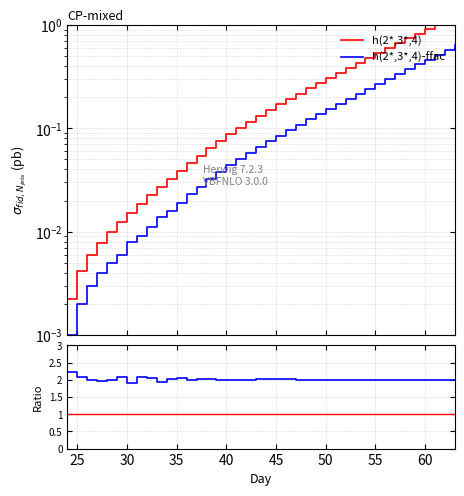

True or false: Ratio and h(2*,3*,4)-ffac cross at least once.

False